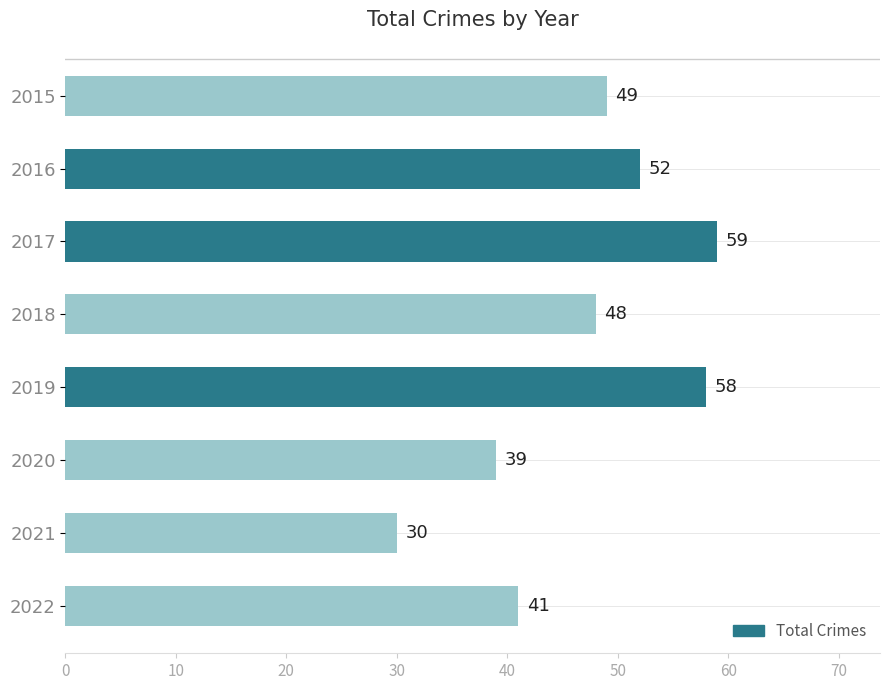

What is the sum of all values?

376